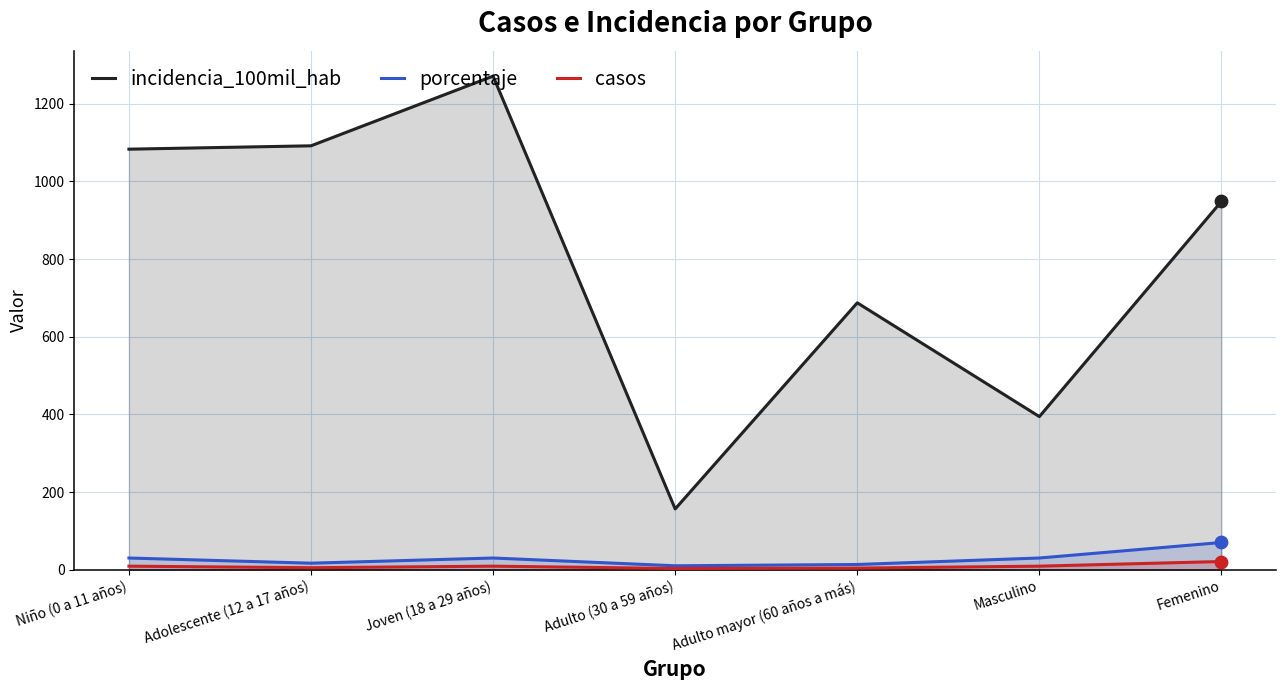

Is the value of porcentaje at Adulto mayor (60 años a más) greater than the value of casos at Adulto (30 a 59 años)?

Yes